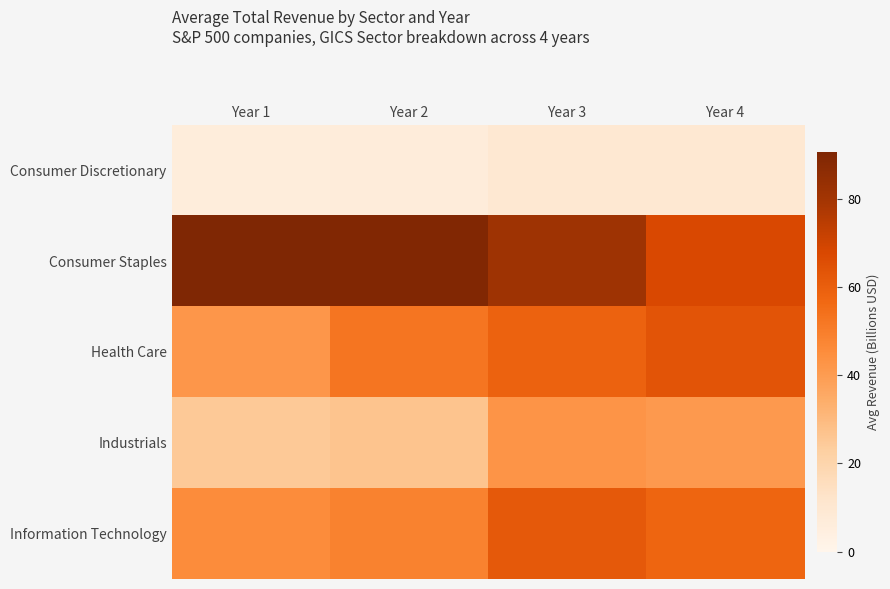

Reading left to right, list all the values displayed in this chart.

Consumer Discretionary: Year 1=6.2	Year 2=6.5	Year 3=9.8	Year 4=9.7
Consumer Staples: Year 1=90.6	Year 2=89.8	Year 3=81.2	Year 4=67.7
Health Care: Year 1=41.8	Year 2=52.7	Year 3=58.7	Year 4=63.4
Industrials: Year 1=24.9	Year 2=26.7	Year 3=42.6	Year 4=41.0
Information Technology: Year 1=45.3	Year 2=48.5	Year 3=61.8	Year 4=57.8